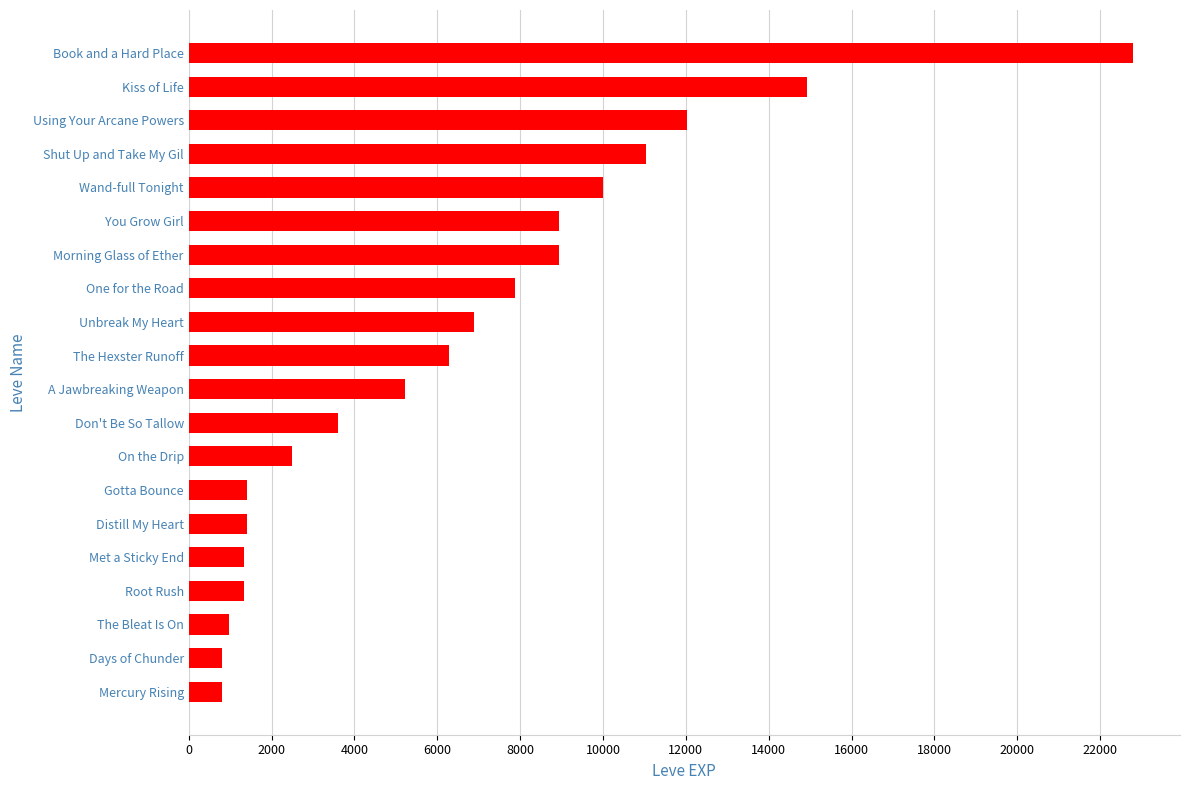

Between Wand-full Tonight and Shut Up and Take My Gil, which is larger?

Shut Up and Take My Gil